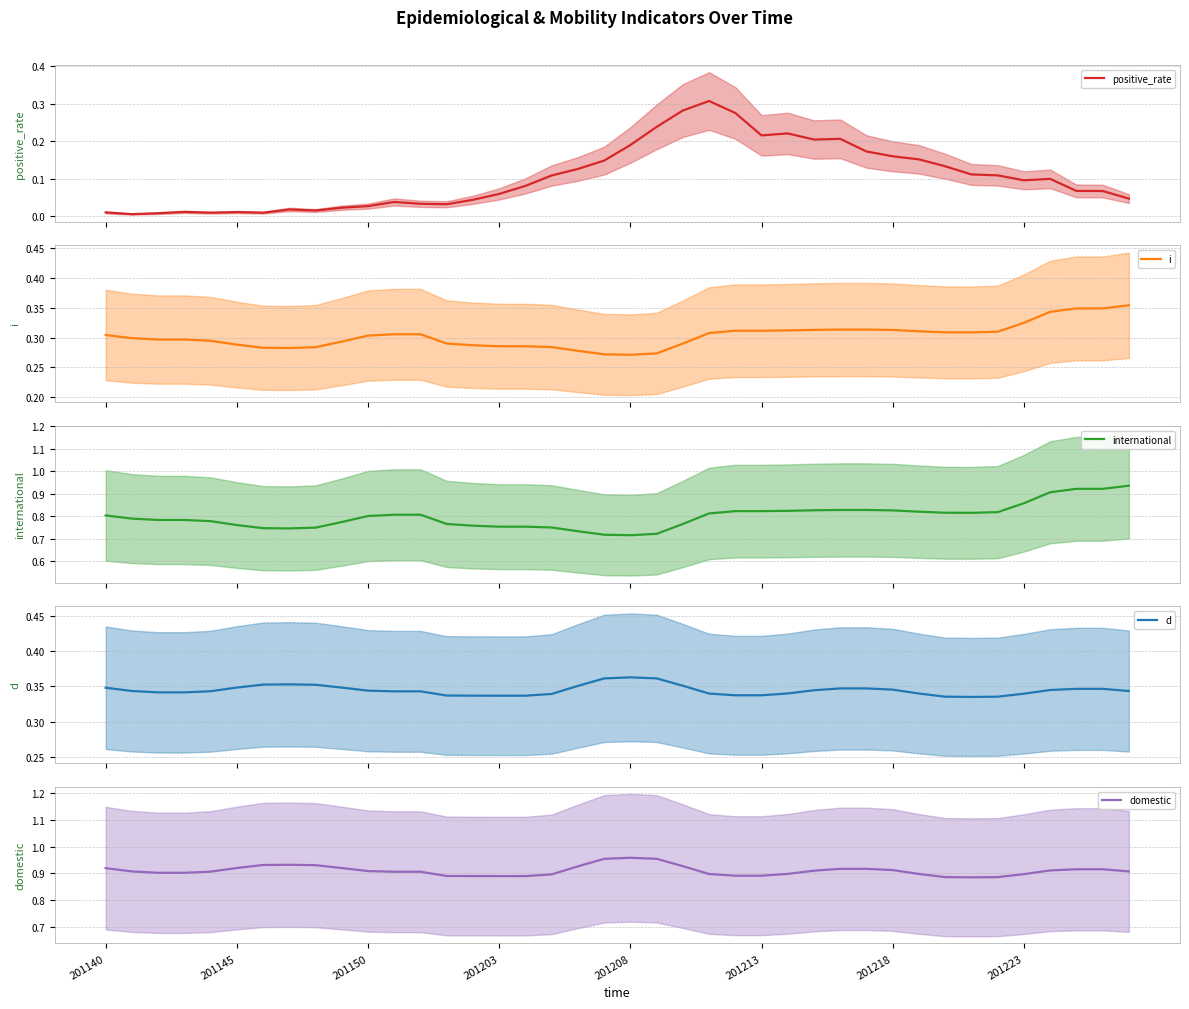

What is the difference between the maximum and second lowest values in the international series?

0.2